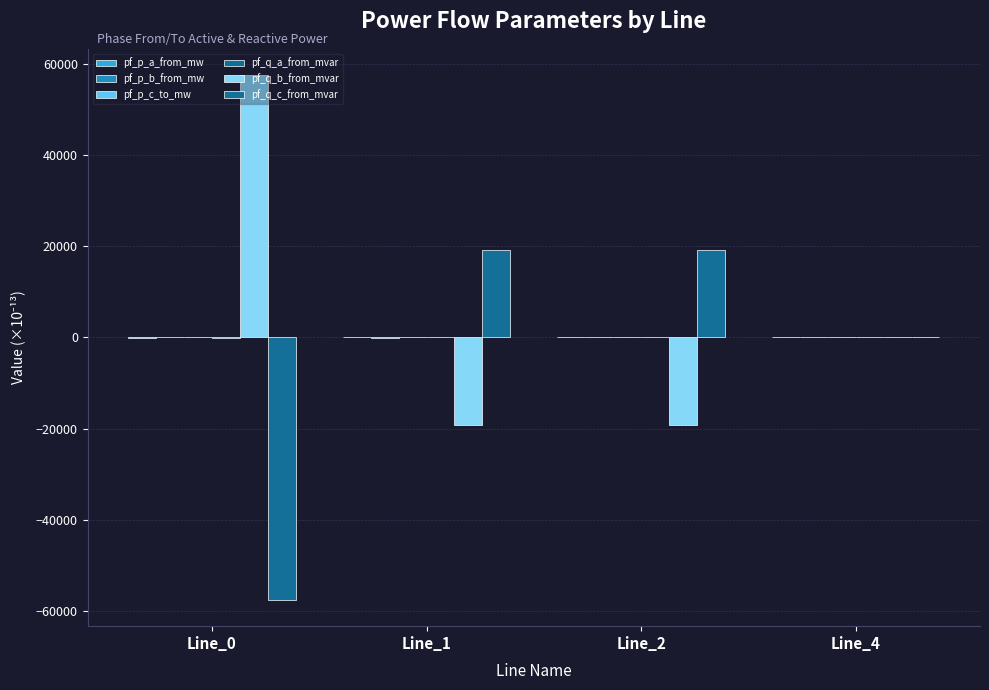

What is the spread (max minus min) of values at Line_0?

115268.4